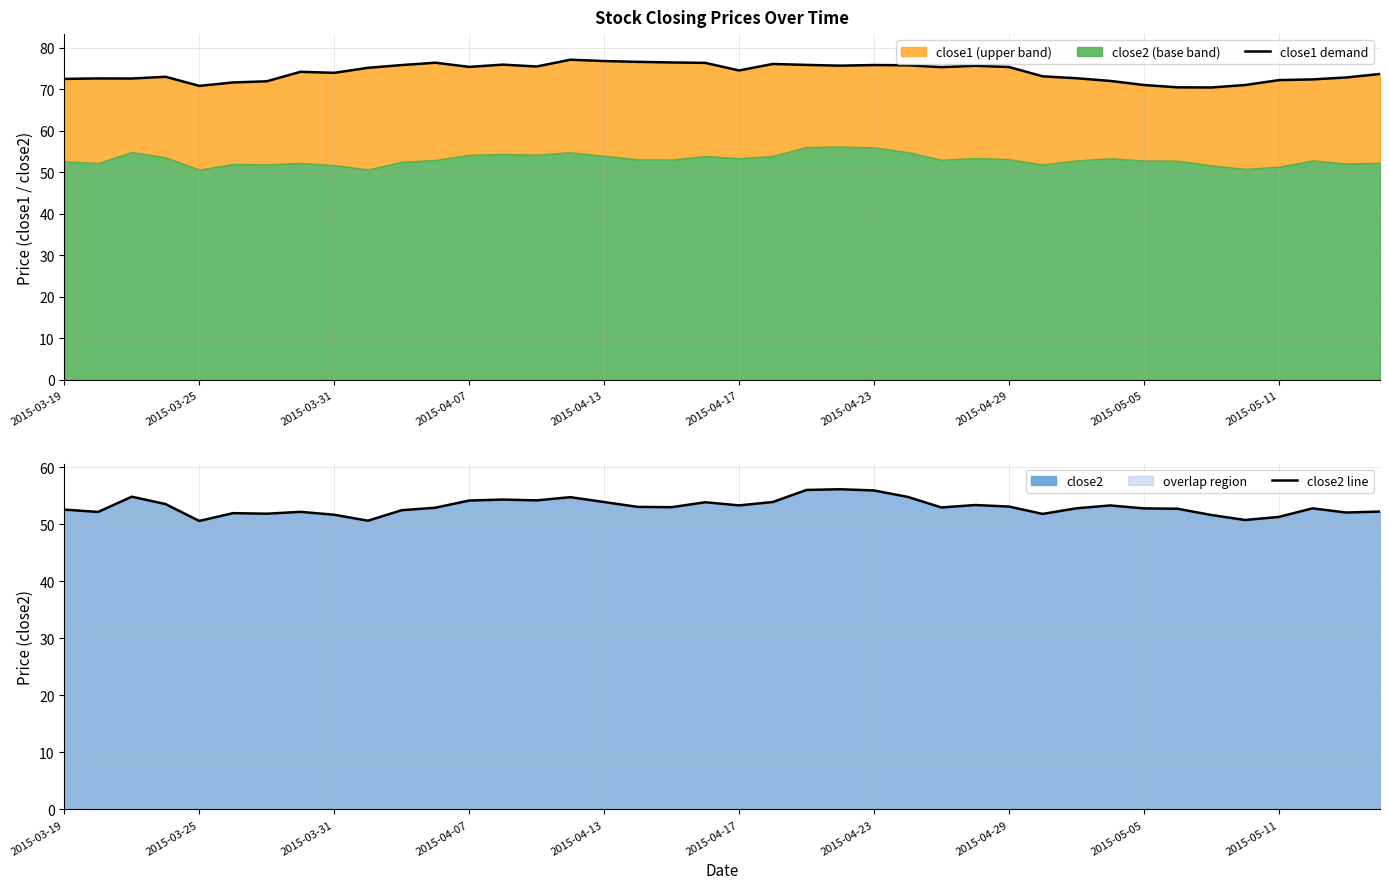

What is the lowest value of the close2 line series?

50.6